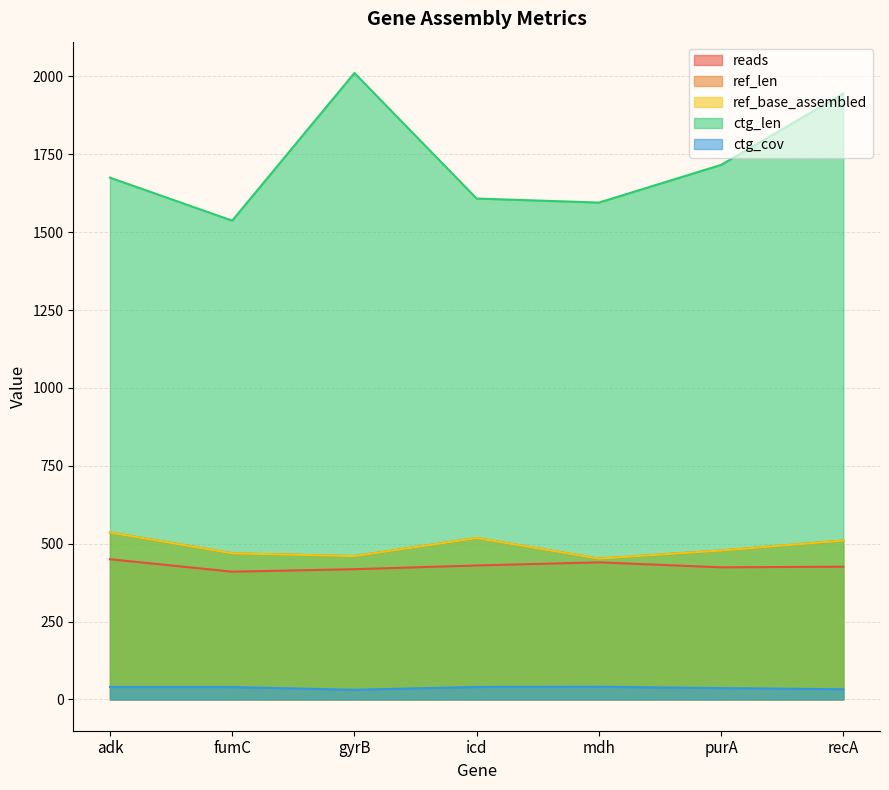

At which category is the sum across all series the highest?

recA